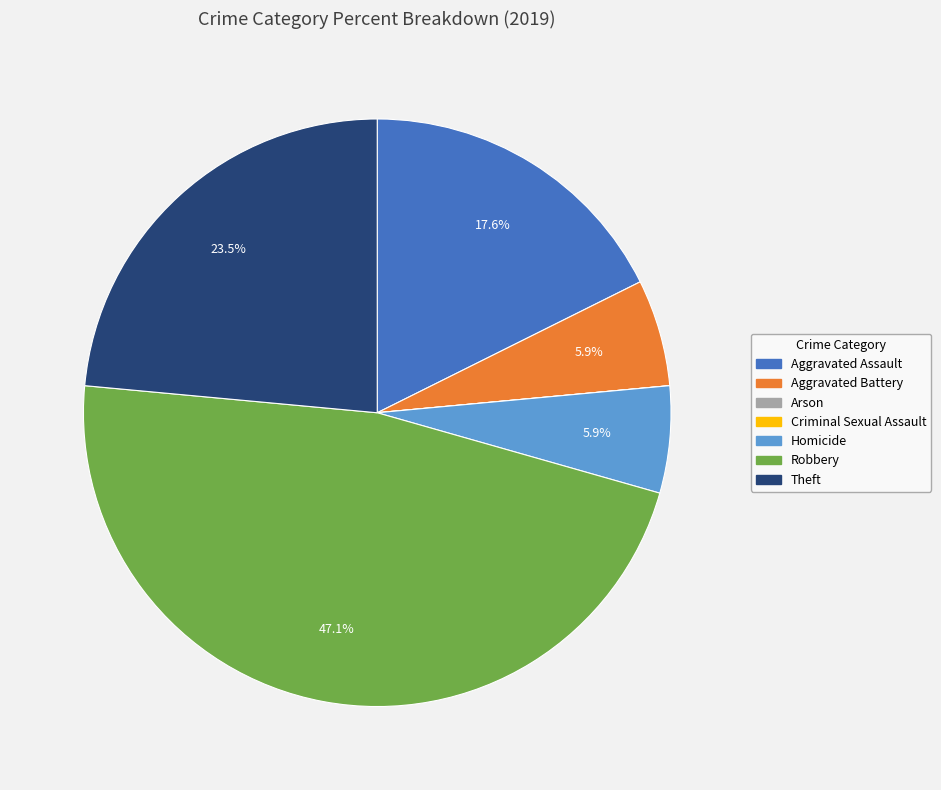

Which category has the biggest portion of the pie?

Robbery